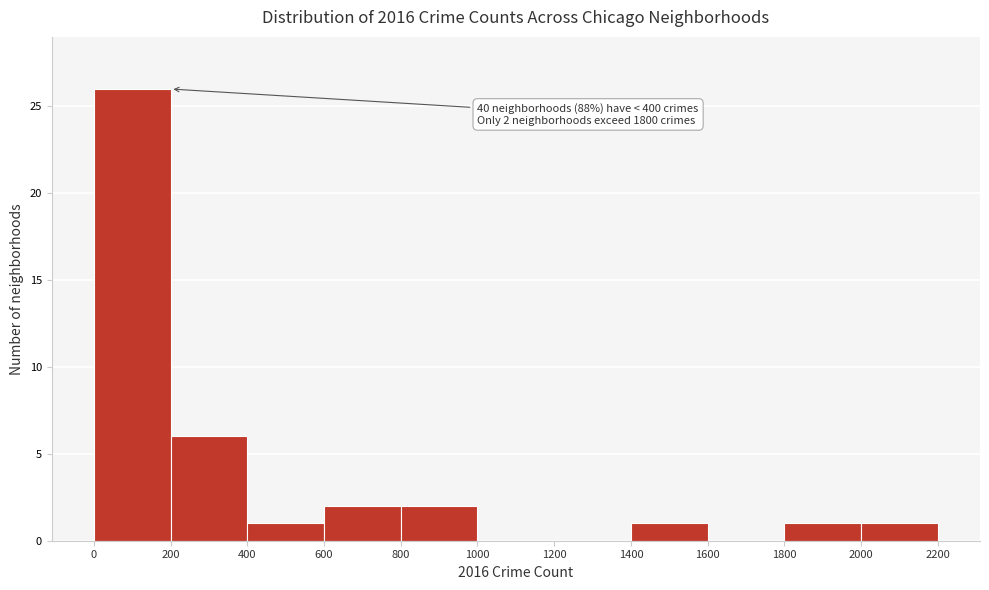

Over which range of the x-axis is the bar tallest?

0 to 200